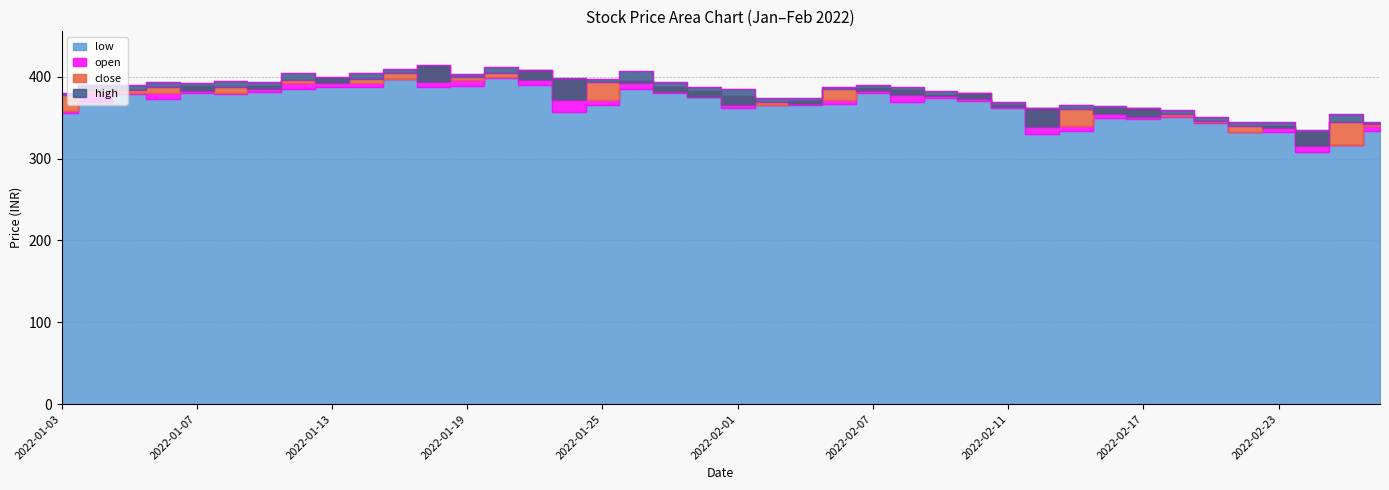

At which category is the sum across all series the highest?

2022-01-20